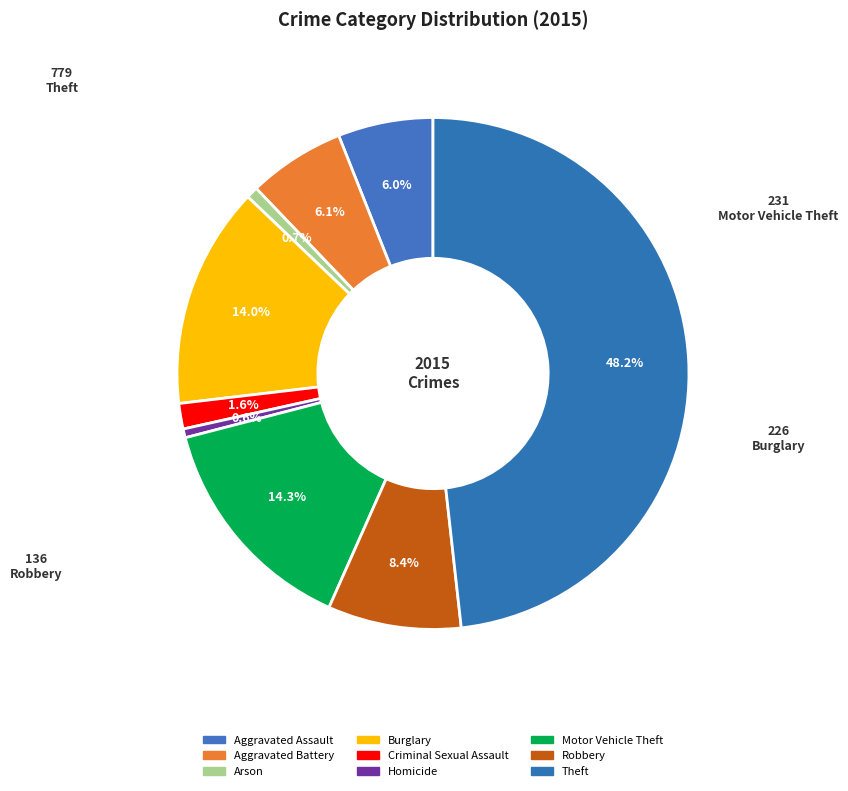

What percentage is the Theft slice, to the nearest percent?

48%